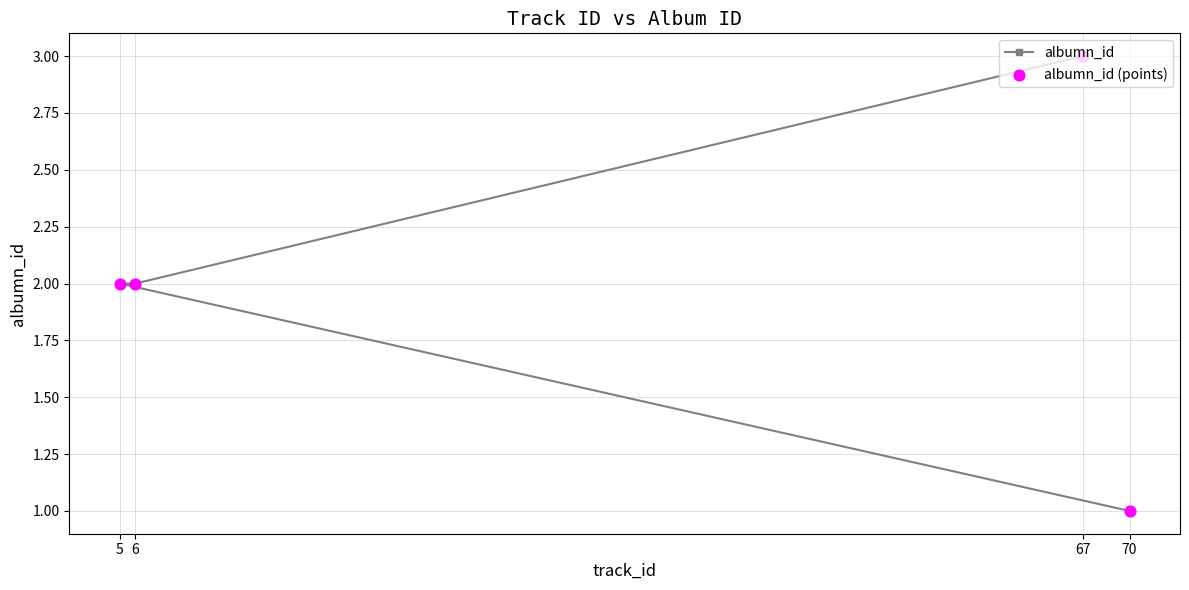

Which series reaches the minimum Y coordinate?

albumn_id